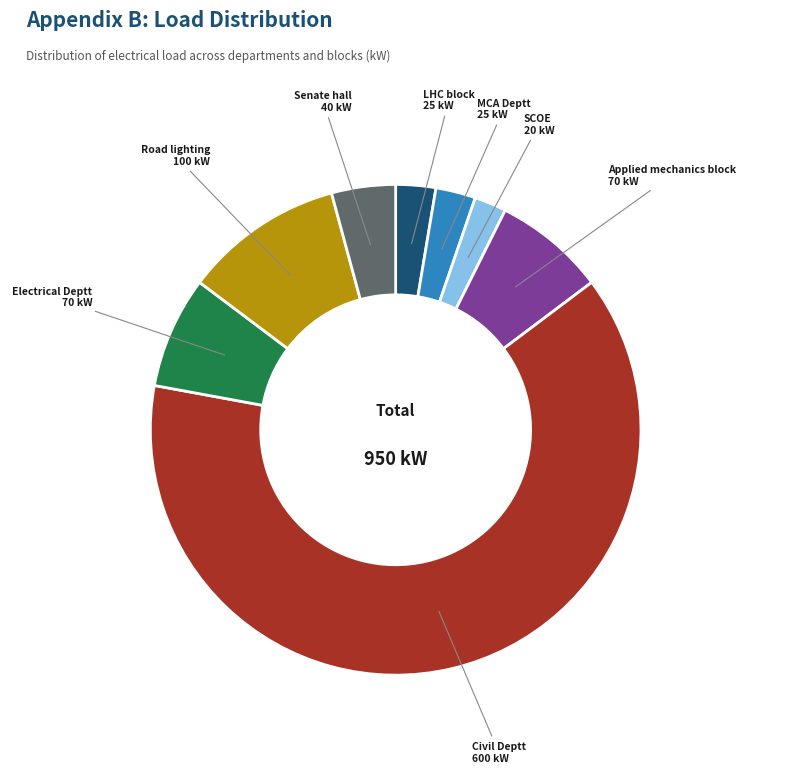

Does any single category account for the majority?

Yes